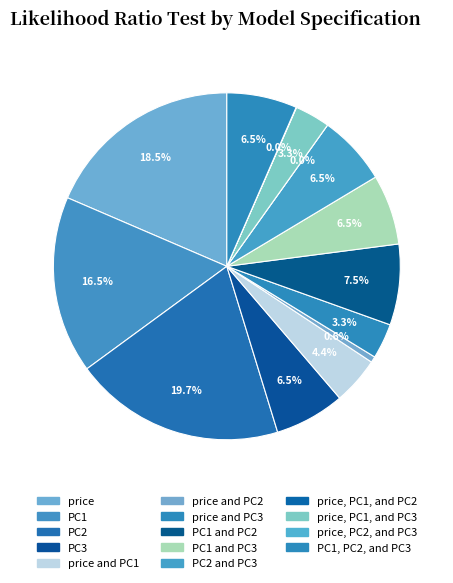

Rank the categories by value from lowest to highest.

price, PC1, and PC2, price, PC2, and PC3, price and PC2, price and PC3, price, PC1, and PC3, price and PC1, PC3, PC1 and PC3, PC2 and PC3, PC1, PC2, and PC3, PC1 and PC2, PC1, price, PC2